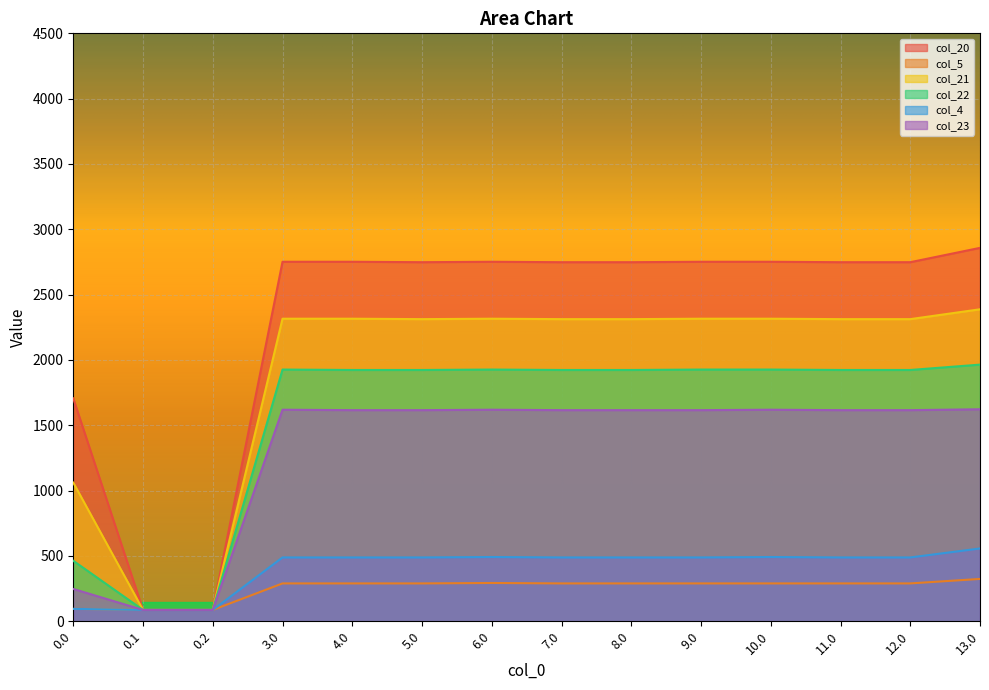

At how many categories does at least one series exceed 2734?

11